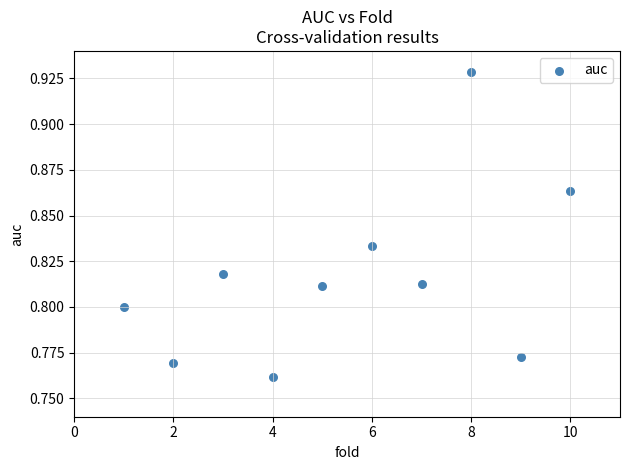

What is the average X value?

5.5